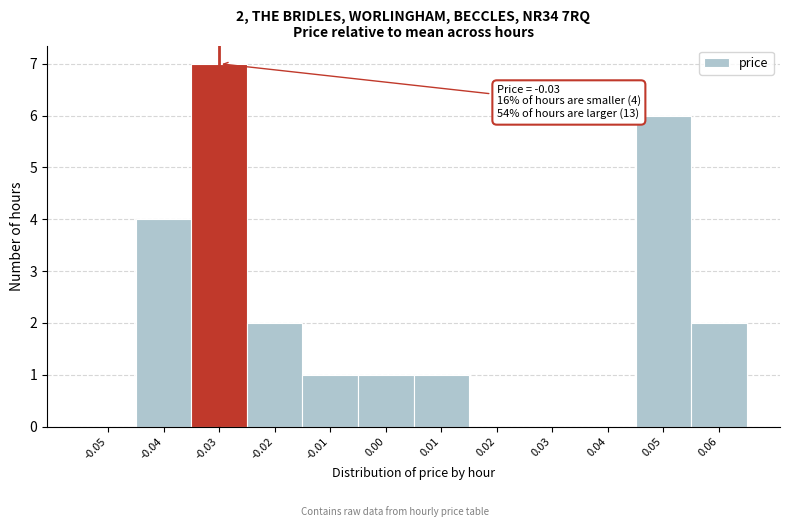

Which range on the x-axis has the tallest bar?

-0.035 to -0.025